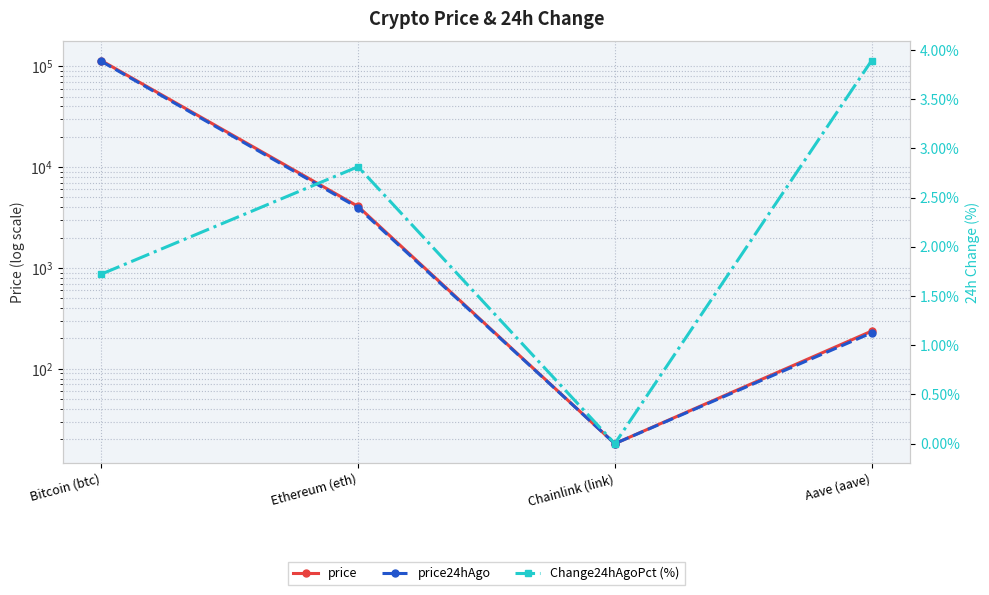

What is the maximum value shown in the chart?

113468.0